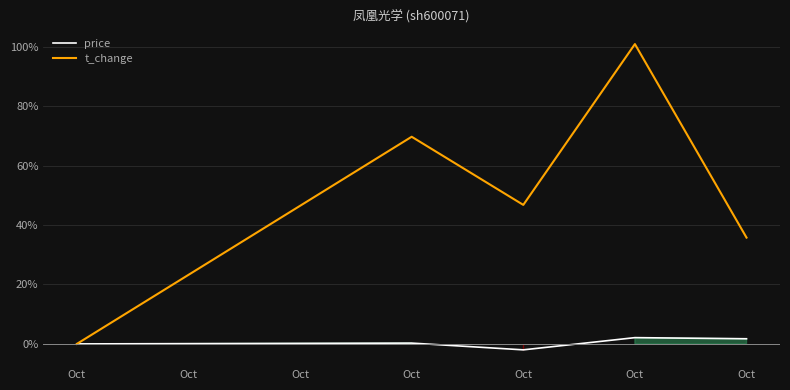

Rank the series by their average value, from lowest to highest.

price, t_change